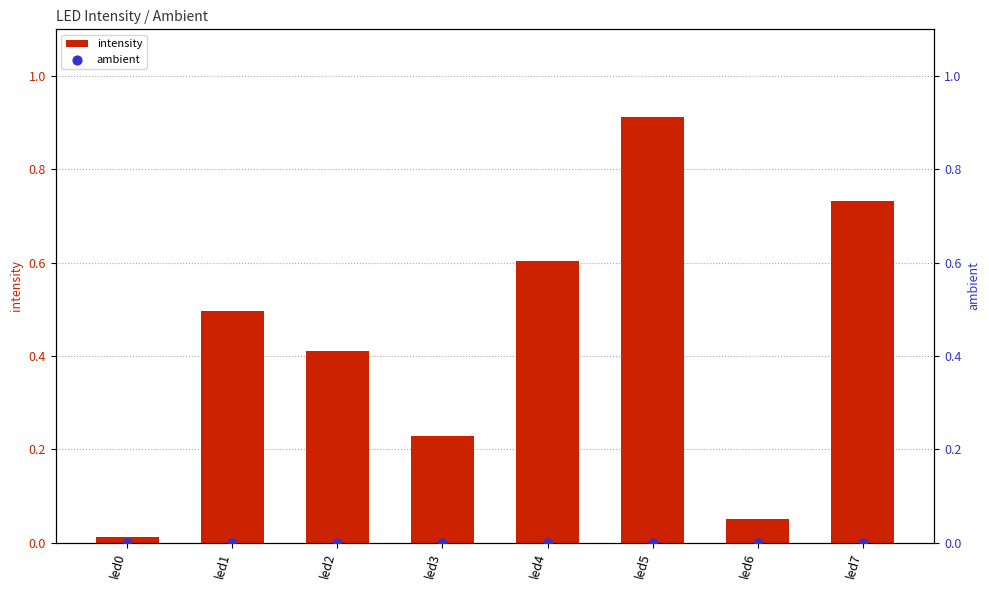

Is the value of ambient at led3 greater than the value of intensity at led5?

No